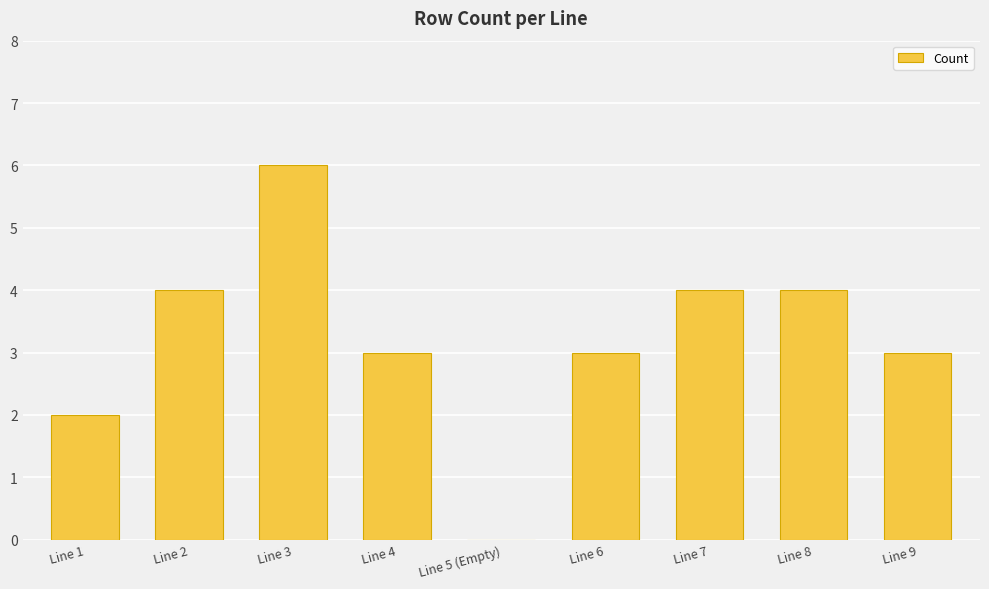

What is the maximum value shown in the chart?

6